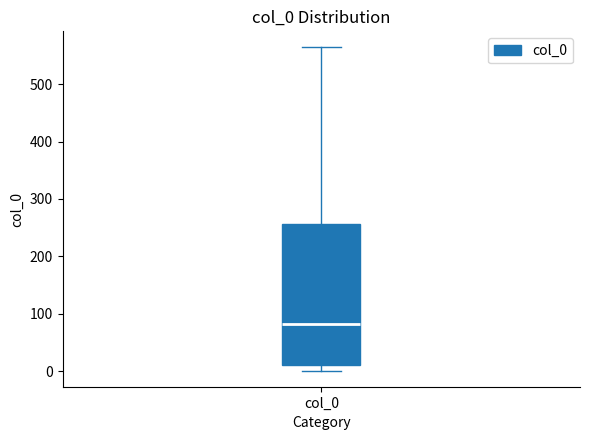

Transcribe this box plot: give where the median line is, the range the box spans, and where the two whiskers end, as read against the y-axis. The values are not printed on the chart, so give them approximately, as read against the axis.

median 80, box 10 to 260, whiskers 0 to 560